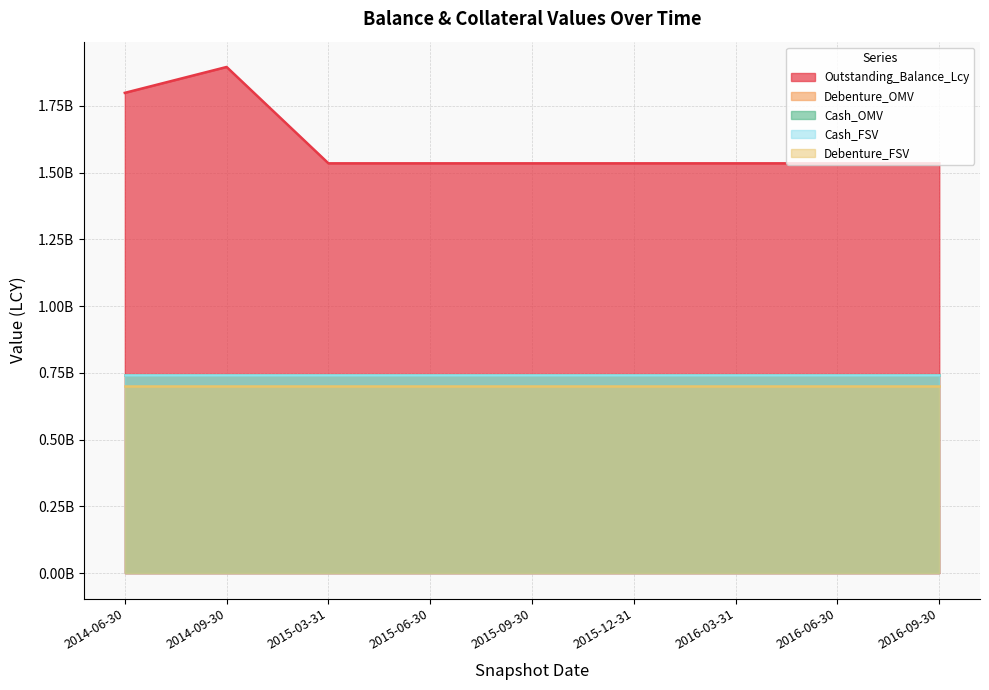

Does the chart display data point markers on the line(s)?

No